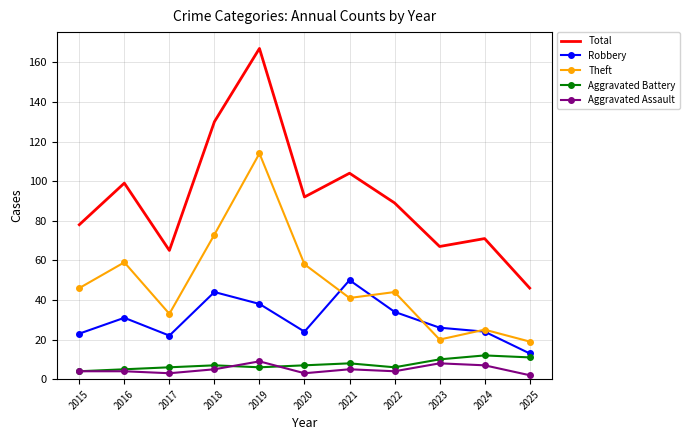

What are all the series names shown in the legend?

Total, Robbery, Theft, Aggravated Battery, Aggravated Assault